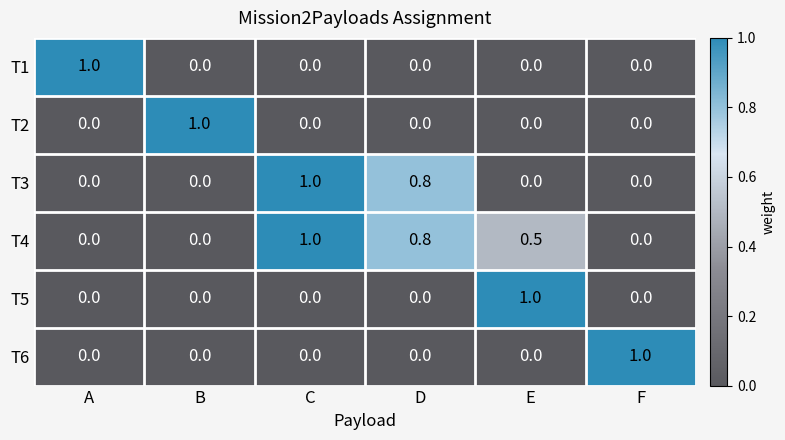

What is the total value across all series at F?

1.0